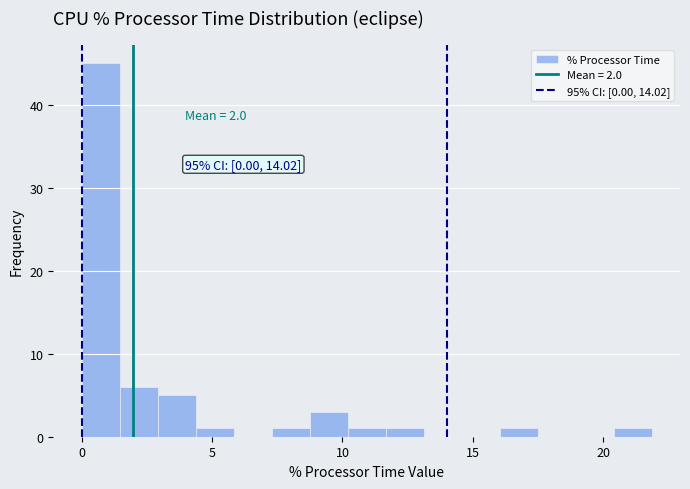

Read against the x-axis, roughly where is the centre of the tallest bar?

0.5